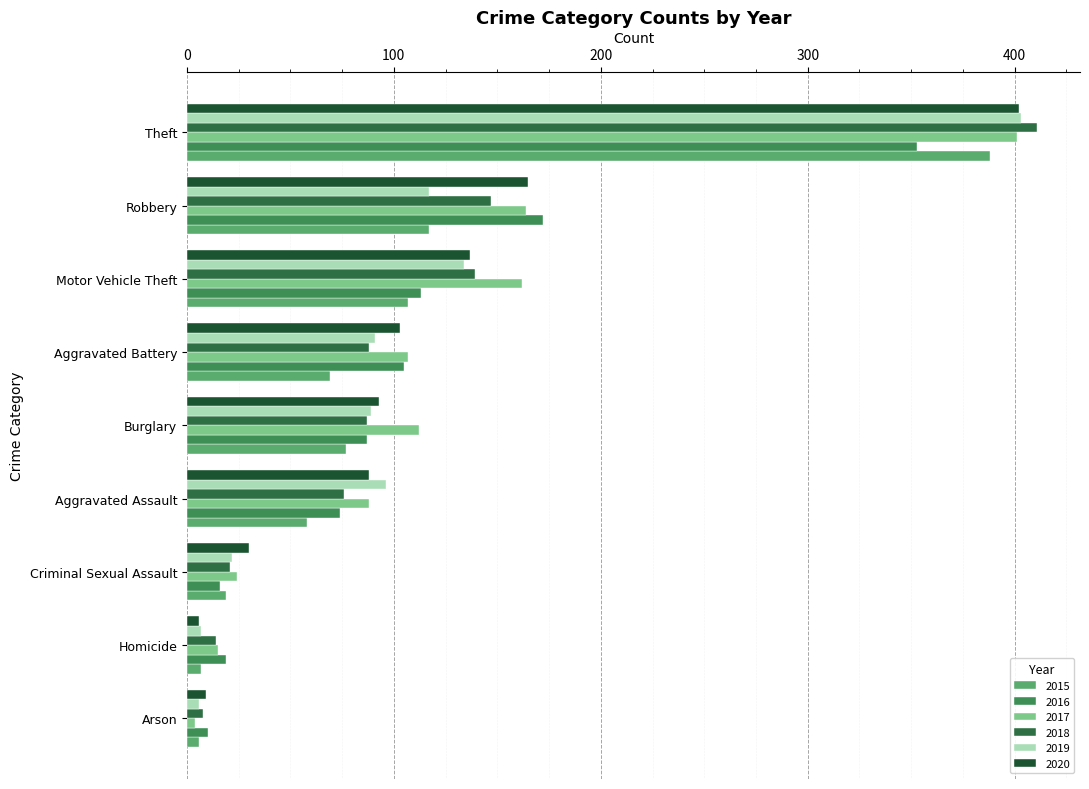

At which category does the chart reach its peak across all series?

Theft